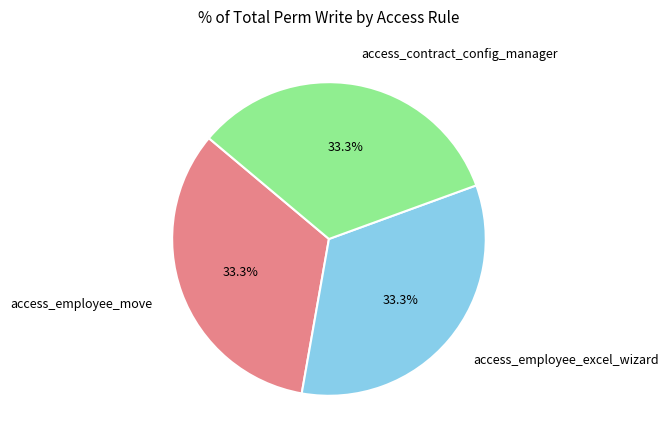

What is the ratio of the value at access_employee_move to the value at access_contract_config_manager?

1.0